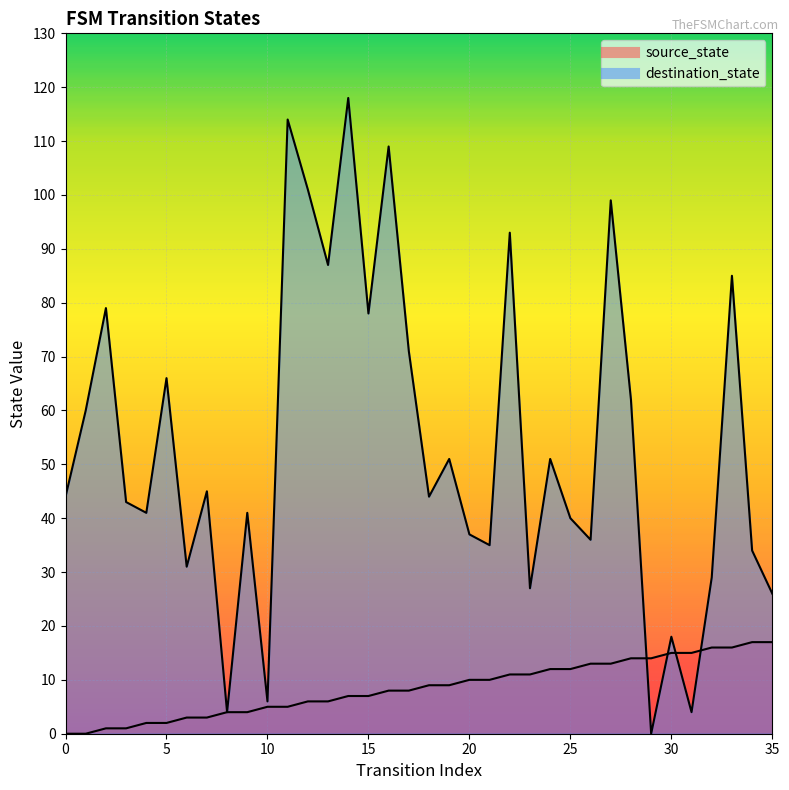

What value does the destination_state series have at 32, to the nearest 10?

30